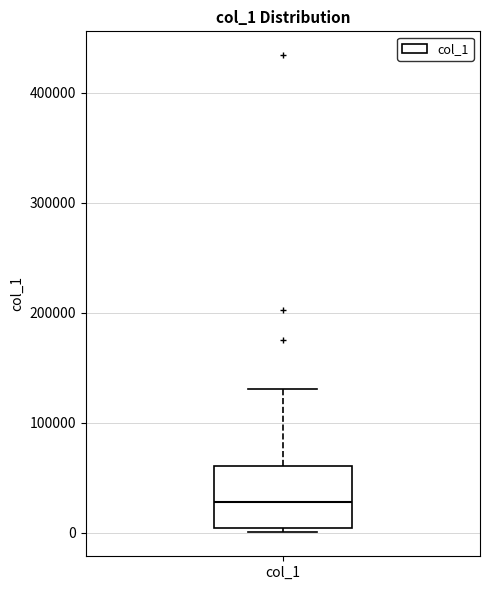

Transcribe this box plot: give where the median line is, the range the box spans, and where the two whiskers end, as read against the y-axis. The values are not printed on the chart, so give them approximately, as read against the axis.

median 30000, box 0 to 60000, whiskers 0 (just below the box's lower edge) to 130000